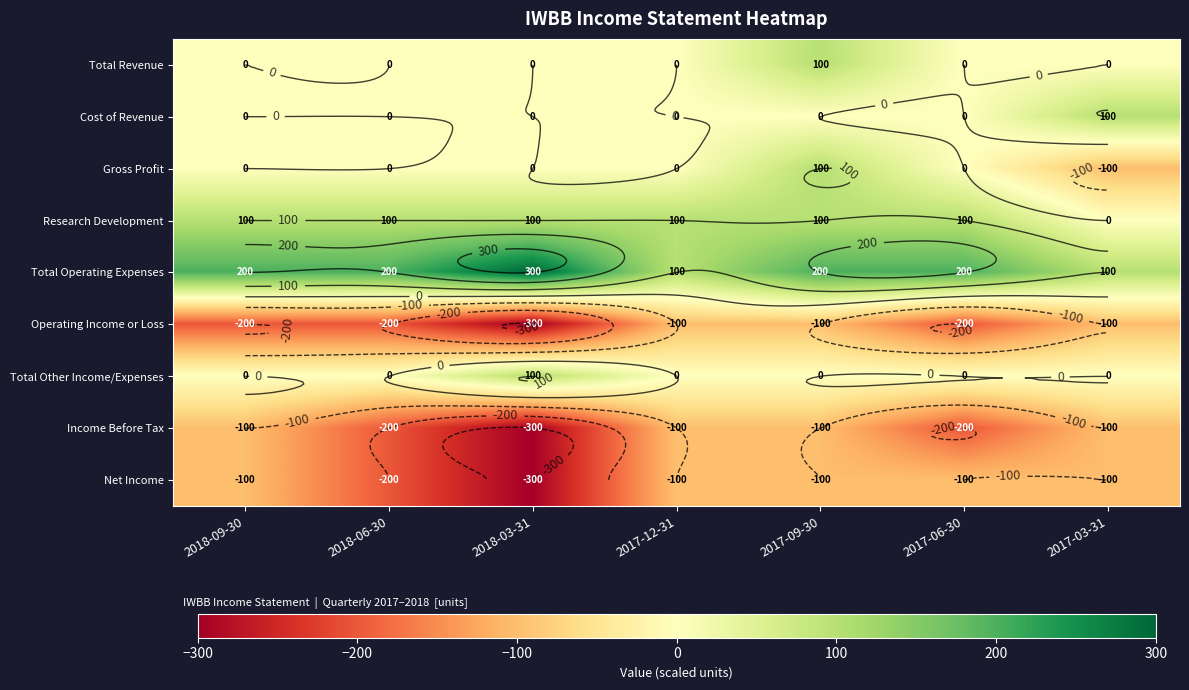

What is the approximate value of Income Before Tax at 2017-03-31?

-100